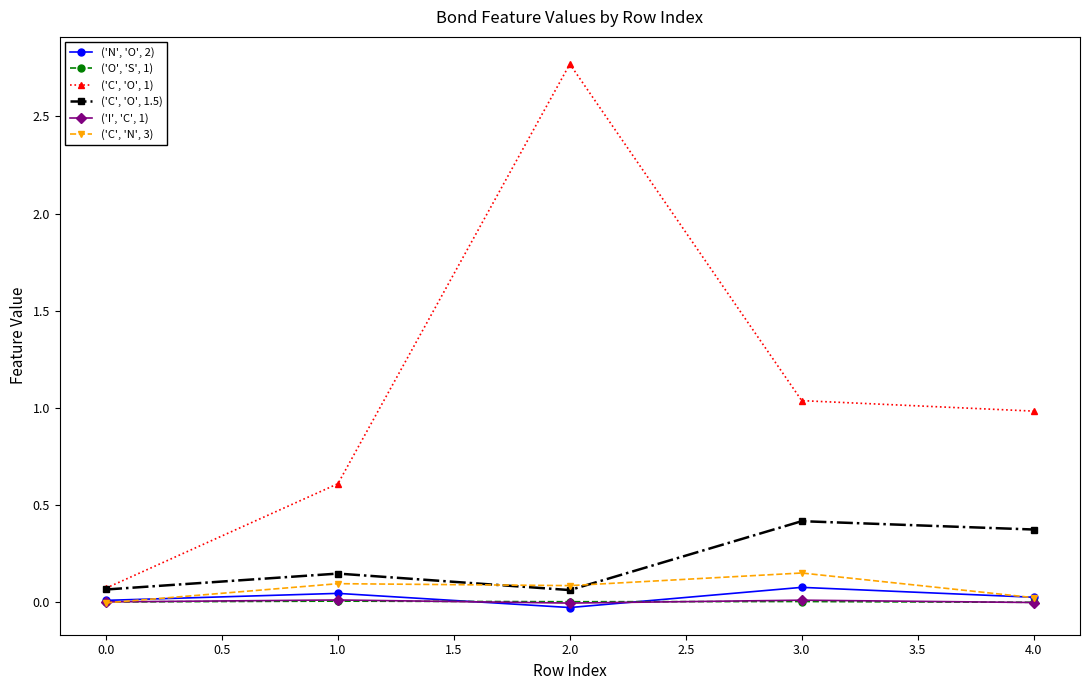

How many values in the ('C', 'N', 3) series are below 0?

1